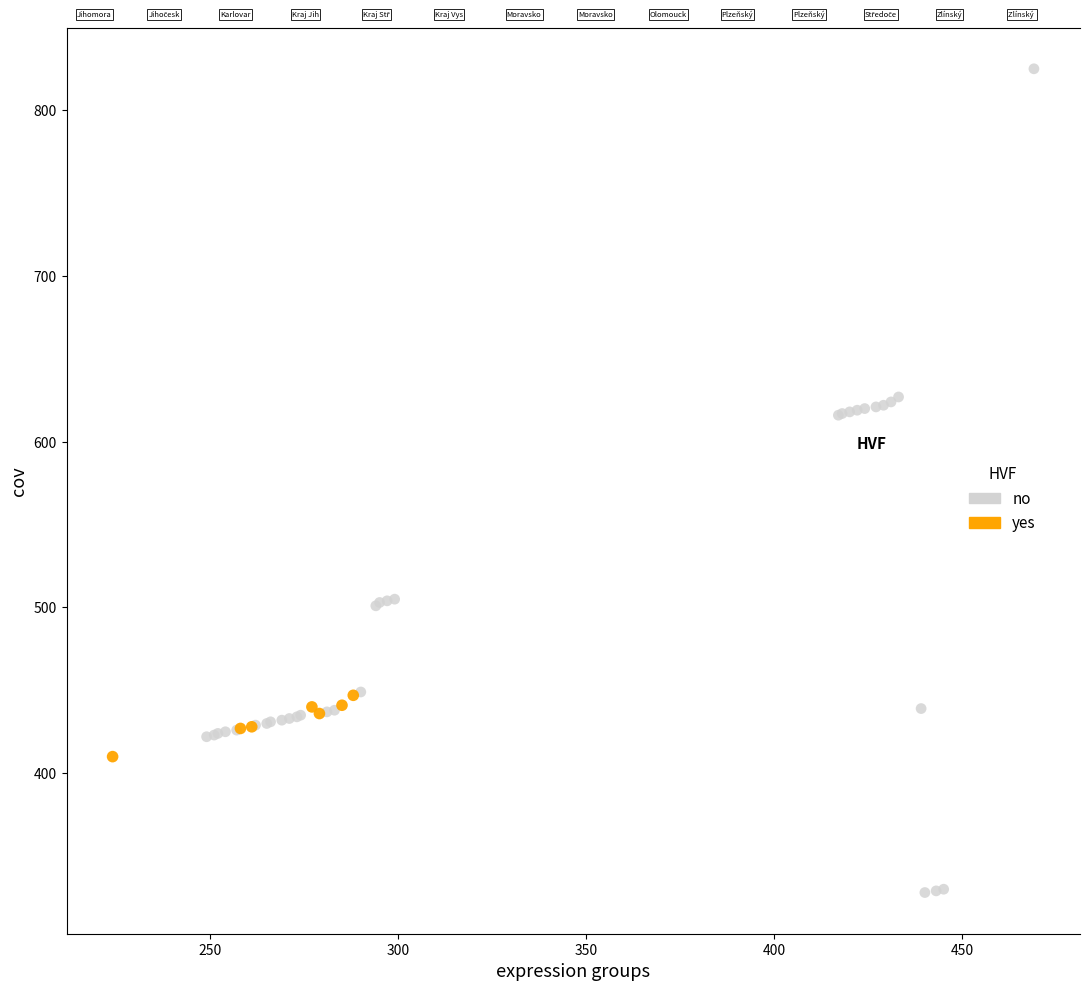

Which series has the widest spread of Y values?

no